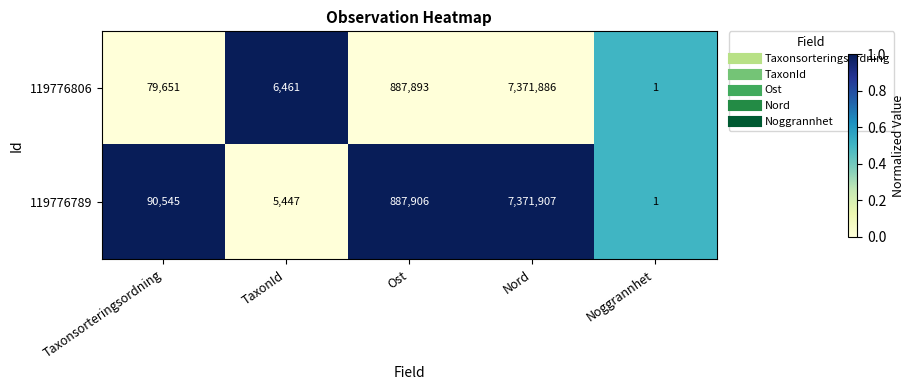

Reading left to right, list all the values displayed in this chart.

119776806: Taxonsorteringsordning=79651	TaxonId=6461	Ost=887893	Nord=7371886	Noggrannhet=1
119776789: Taxonsorteringsordning=90545	TaxonId=5447	Ost=887906	Nord=7371907	Noggrannhet=1